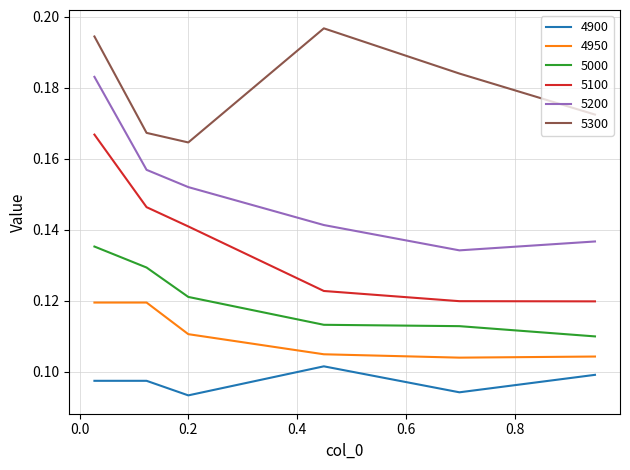

Which series has the largest total across all categories?

5300